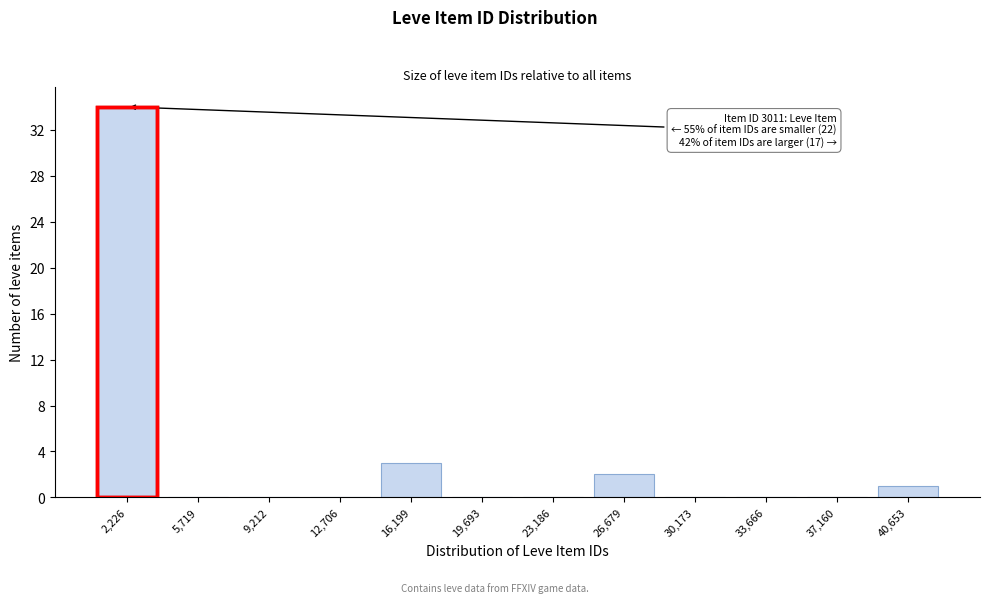

Reading left to right, list all the values displayed in this chart.

2,226=34	5,719=0	9,212=0	12,706=0	16,199=3	19,693=0	23,186=0	26,679=2	30,173=0	33,666=0	37,160=0	40,653=1